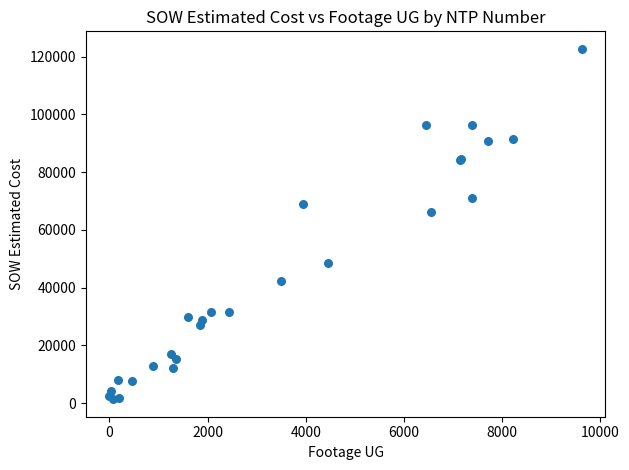

What Y value in the scatter plot is closest to 62029?

66271.5